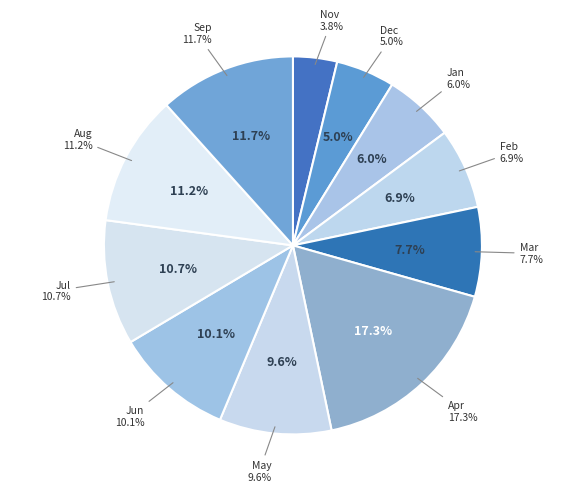

Is there a majority slice in this chart?

No